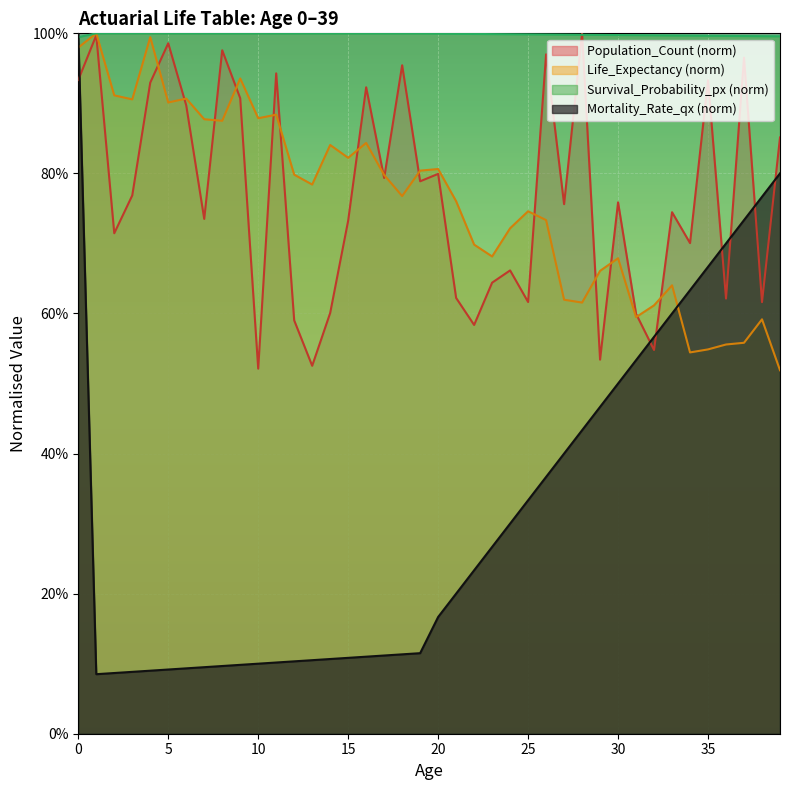

Rank the categories by Life_Expectancy value from highest to lowest.

1, 4, 0, 9, 2, 6, 3, 5, 11, 10, 7, 8, 16, 14, 15, 20, 19, 12, 17, 13, 18, 21, 25, 26, 24, 22, 23, 30, 29, 33, 27, 28, 32, 31, 38, 37, 36, 35, 34, 39